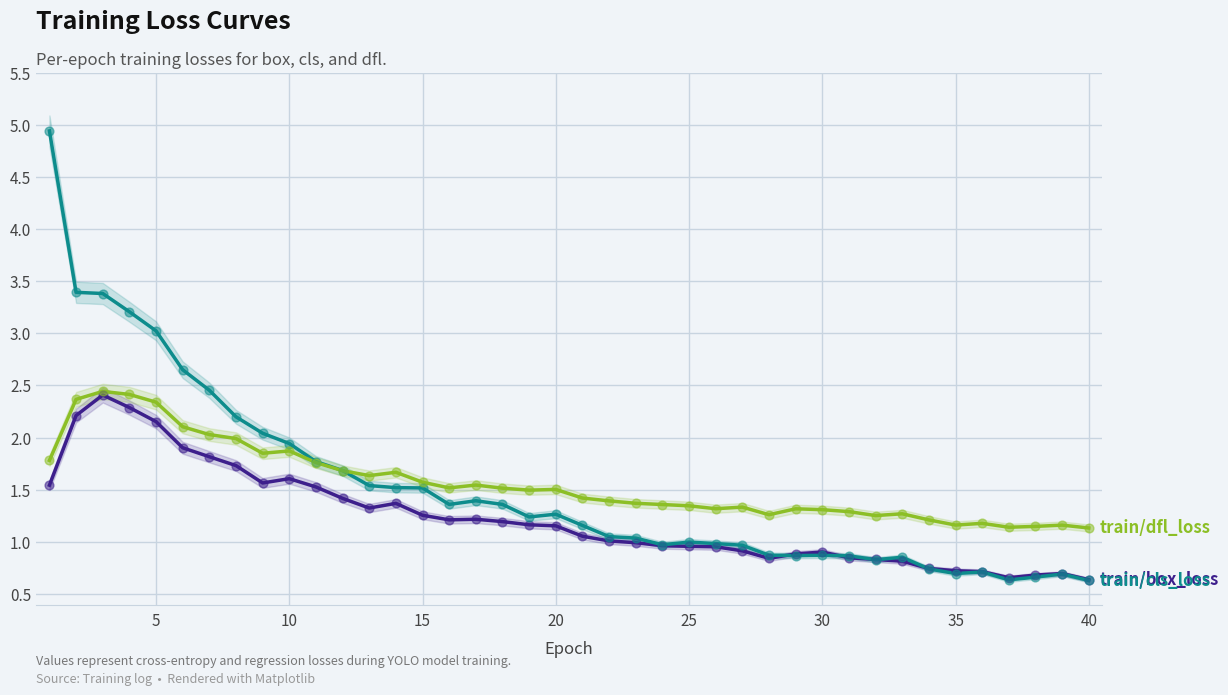

Is the value of train/dfl_loss at 12 greater than the value of train/cls_loss at 11?

No